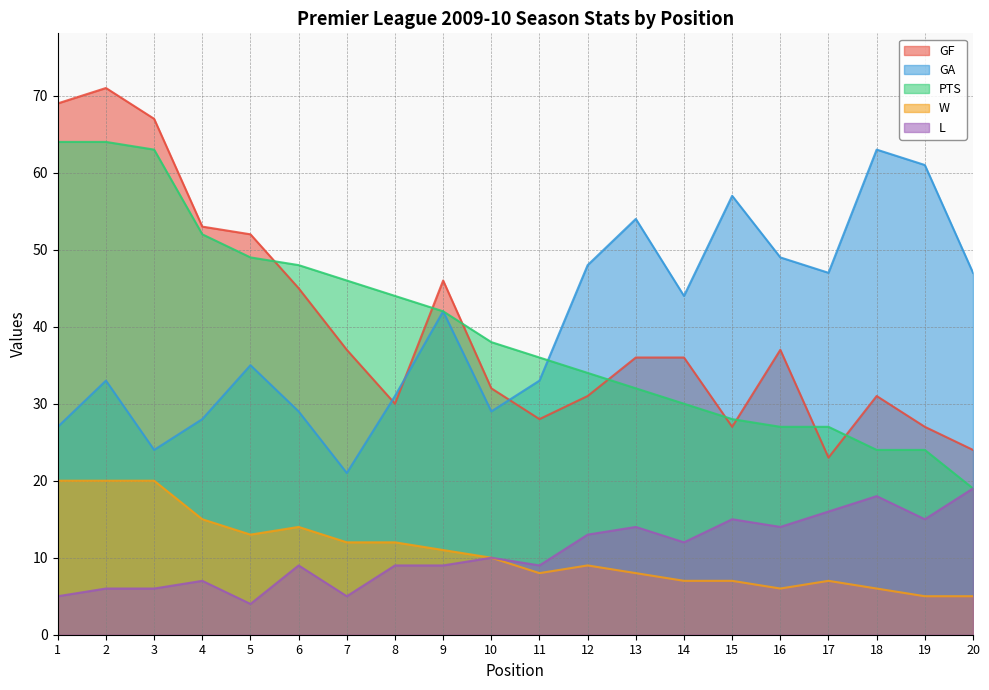

At how many categories does at least one series exceed 16?

20